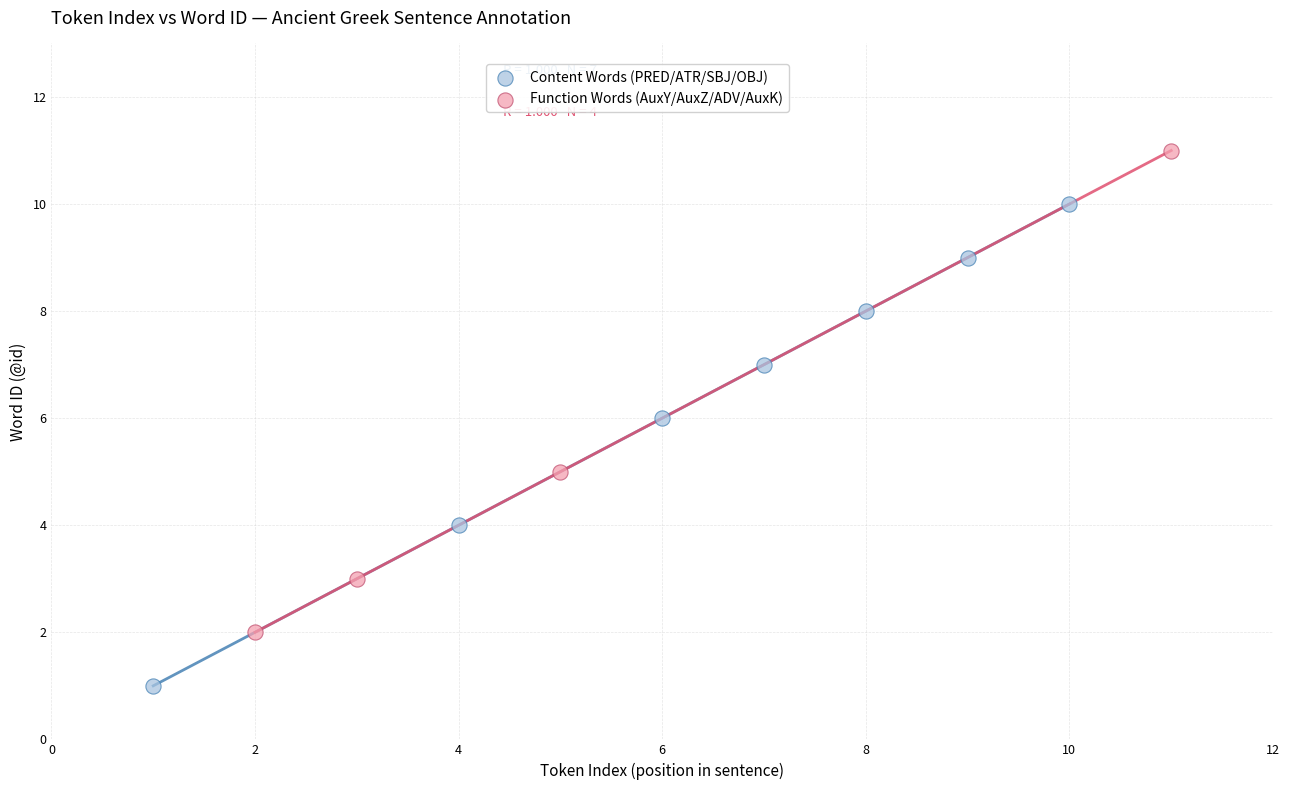

What are all the series names shown in the legend?

Content Words (PRED/ATR/SBJ/OBJ), Function Words (AuxY/AuxZ/ADV/AuxK)